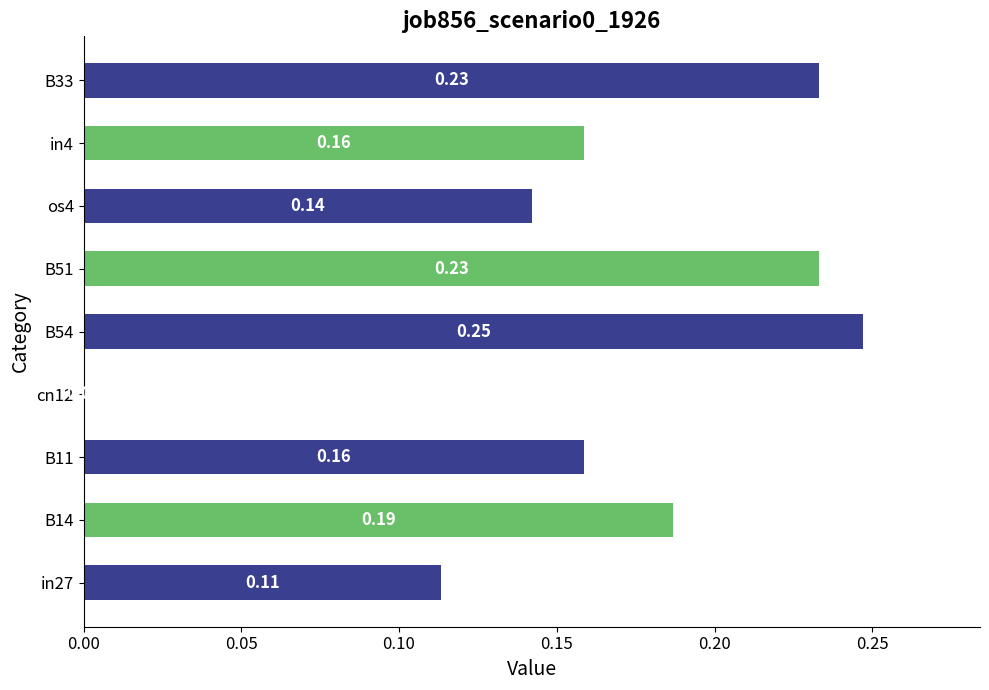

How many categories are shown in the chart?

9